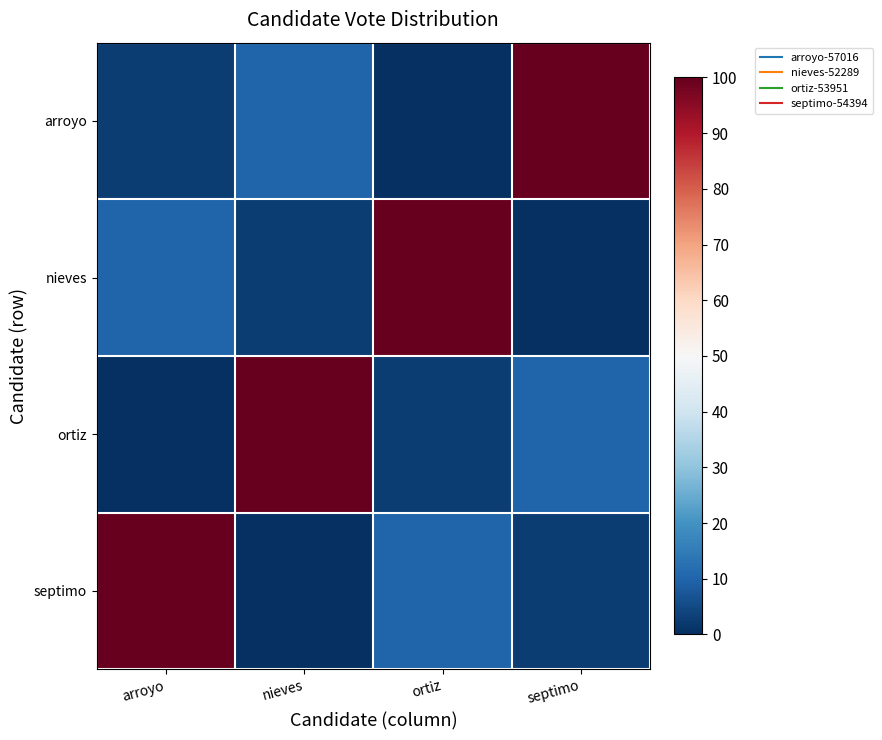

Between ortiz and arroyo, which is larger?

arroyo